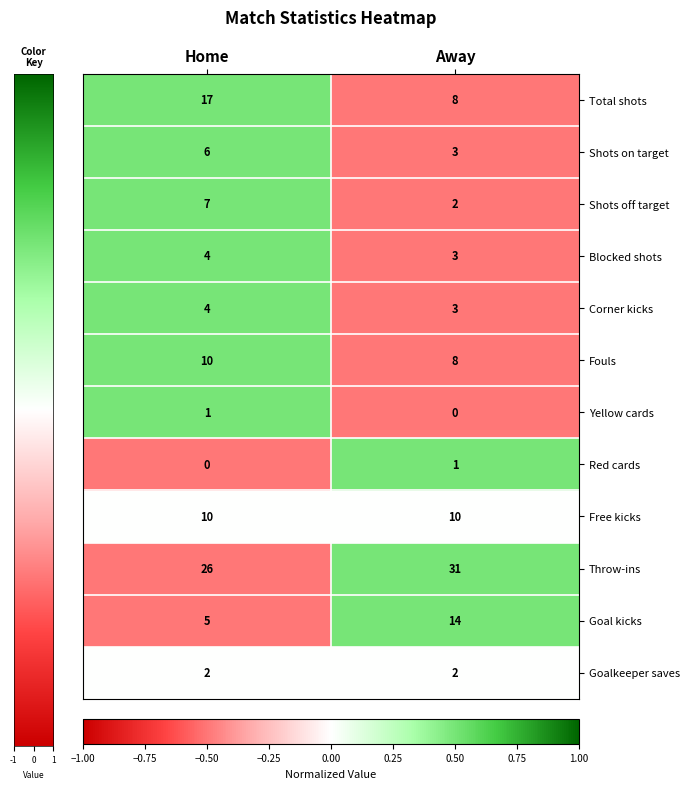

Reading right to left, what are all the values shown in this chart?

Total shots: Away=8	Home=17
Shots on target: Away=3	Home=6
Shots off target: Away=2	Home=7
Blocked shots: Away=3	Home=4
Corner kicks: Away=3	Home=4
Fouls: Away=8	Home=10
Yellow cards: Away=0	Home=1
Red cards: Away=1	Home=0
Free kicks: Away=10	Home=10
Throw-ins: Away=31	Home=26
Goal kicks: Away=14	Home=5
Goalkeeper saves: Away=2	Home=2